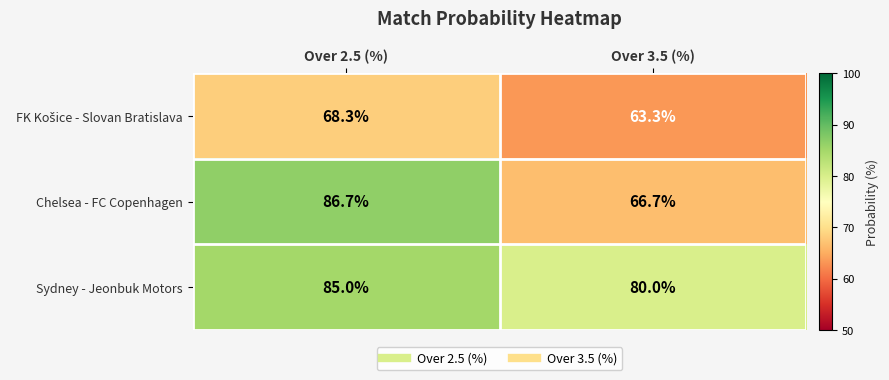

At which category does the chart reach its peak across all series?

Over 2.5 (%)